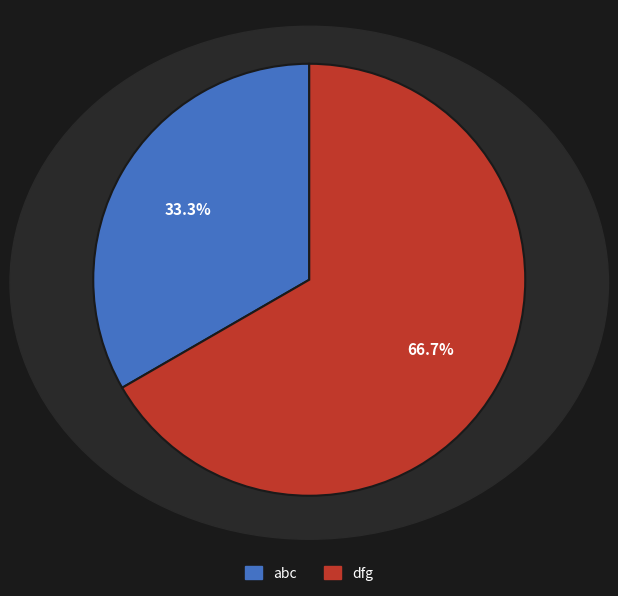

Approximately how many times larger is the value at abc compared to dfg?

0.5